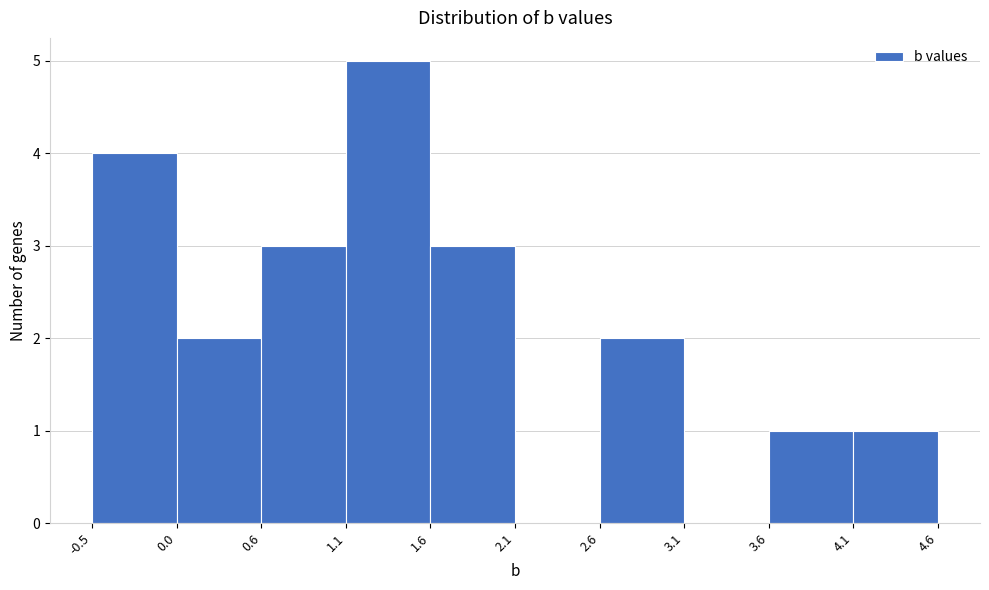

Reading left to right, transcribe this chart: for each bar, give the range it covers on the x-axis and its height. The values are not printed on the chart, so give them approximately, as read against the axis.

-0.5 to 0.0: 4
0.0 to 0.6: 2
0.6 to 1.1: 3
1.1 to 1.6: 5
1.6 to 2.1: 3
2.1 to 2.6: 0
2.6 to 3.1: 2
3.1 to 3.6: 0
3.6 to 4.1: 1
4.1 to 4.6: 1